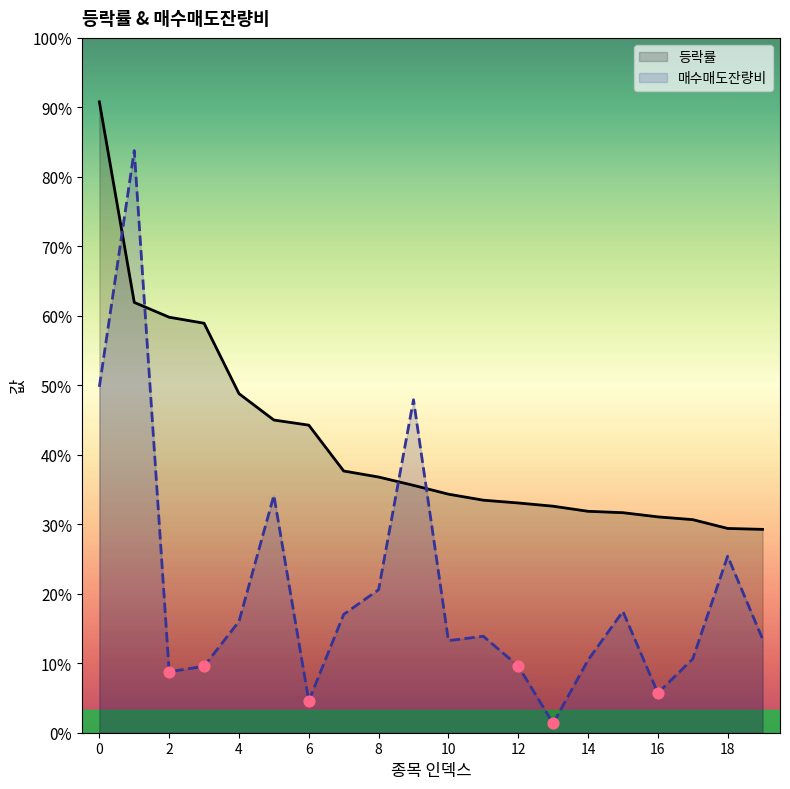

What are all the series names shown in the legend?

등락률, 매수매도잔량비